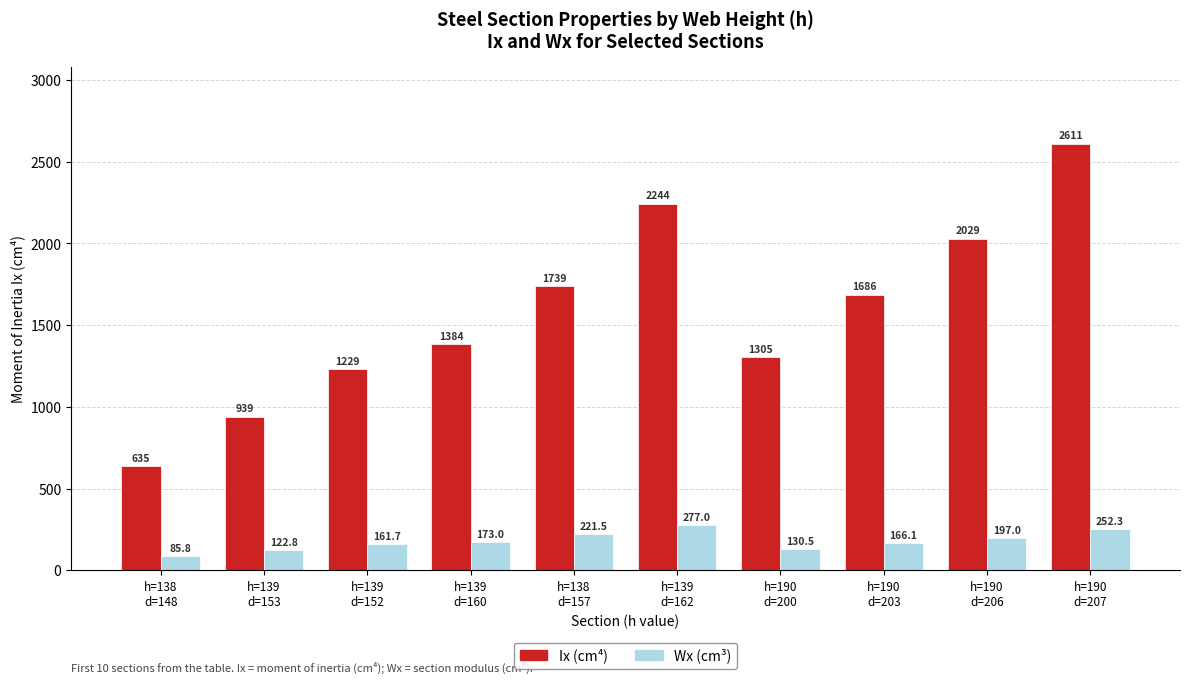

Is it true that Wx (cm³) equals 122.8 at h=139
d=153?

True